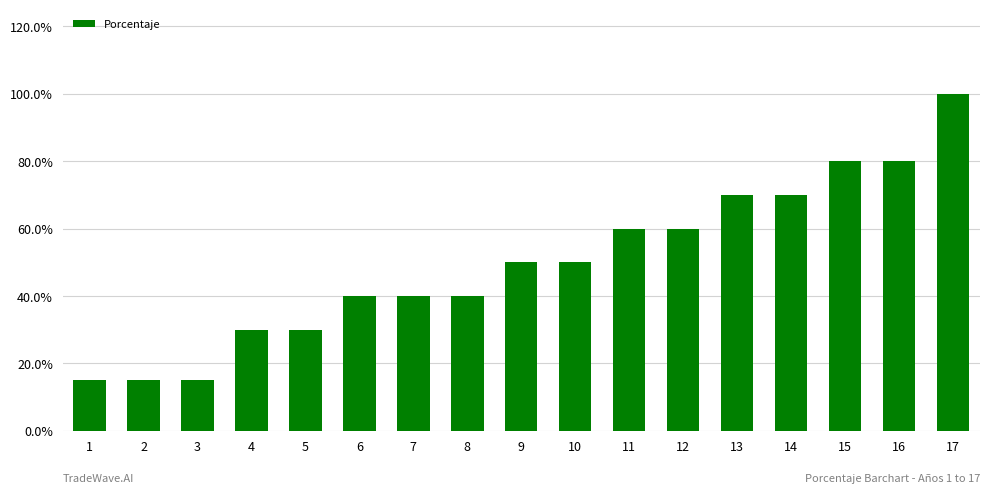

Reading left to right, transcribe all the data shown in this chart.

0.1	0.1	0.1	0.3	0.3	0.4	0.4	0.4	0.5	0.5	0.6	0.6	0.7	0.7	0.8	0.8	1.0